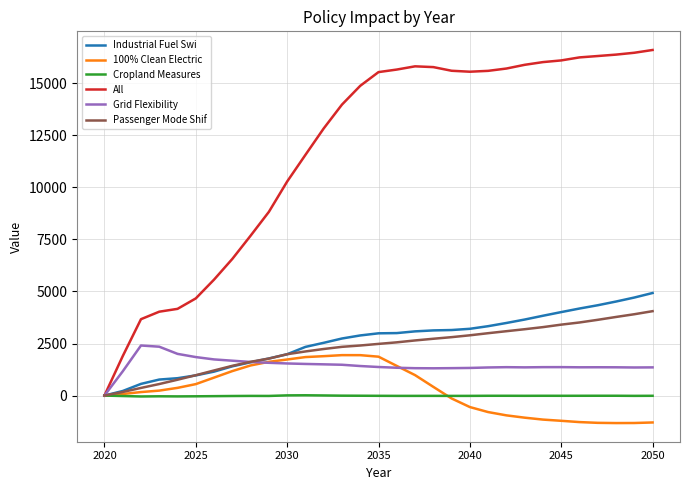

How many values in Passenger Mode Shif are above zero?

30